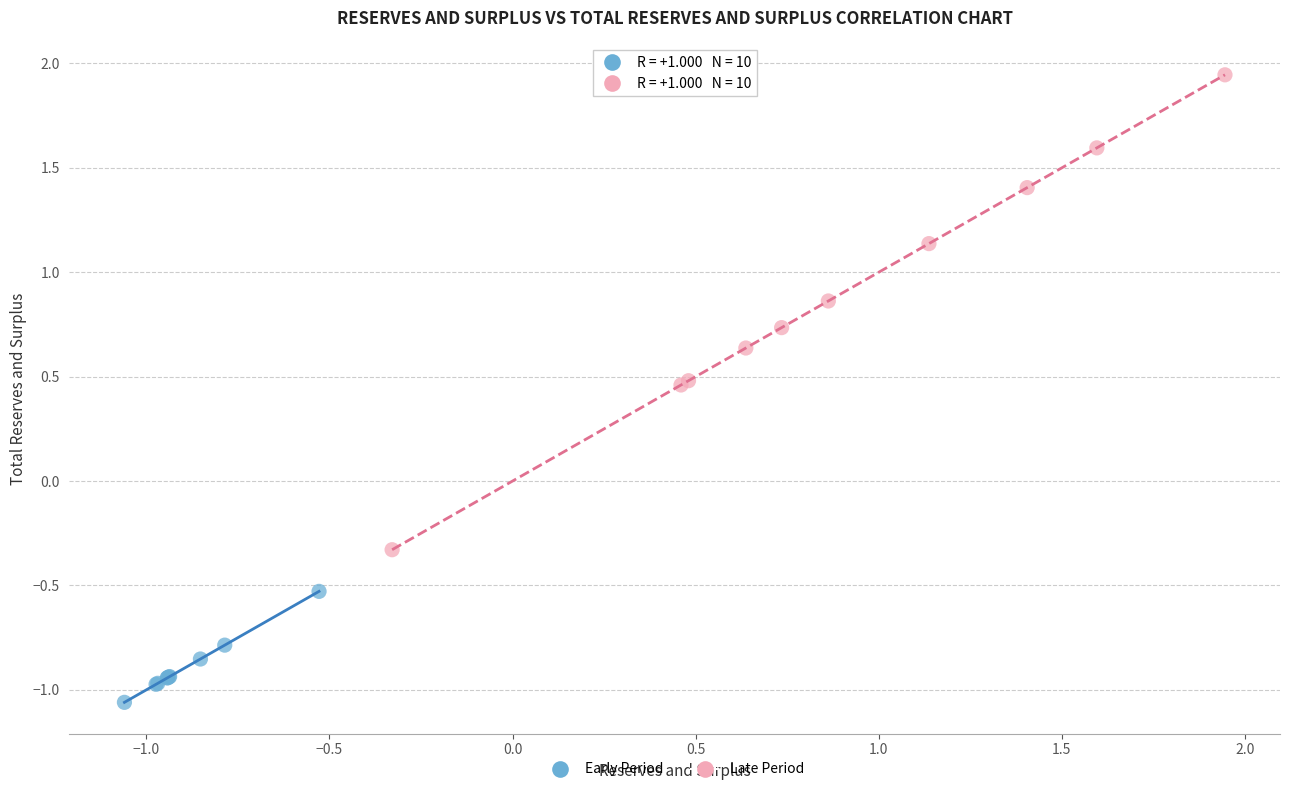

Which series has the widest spread of Y values?

Late Period